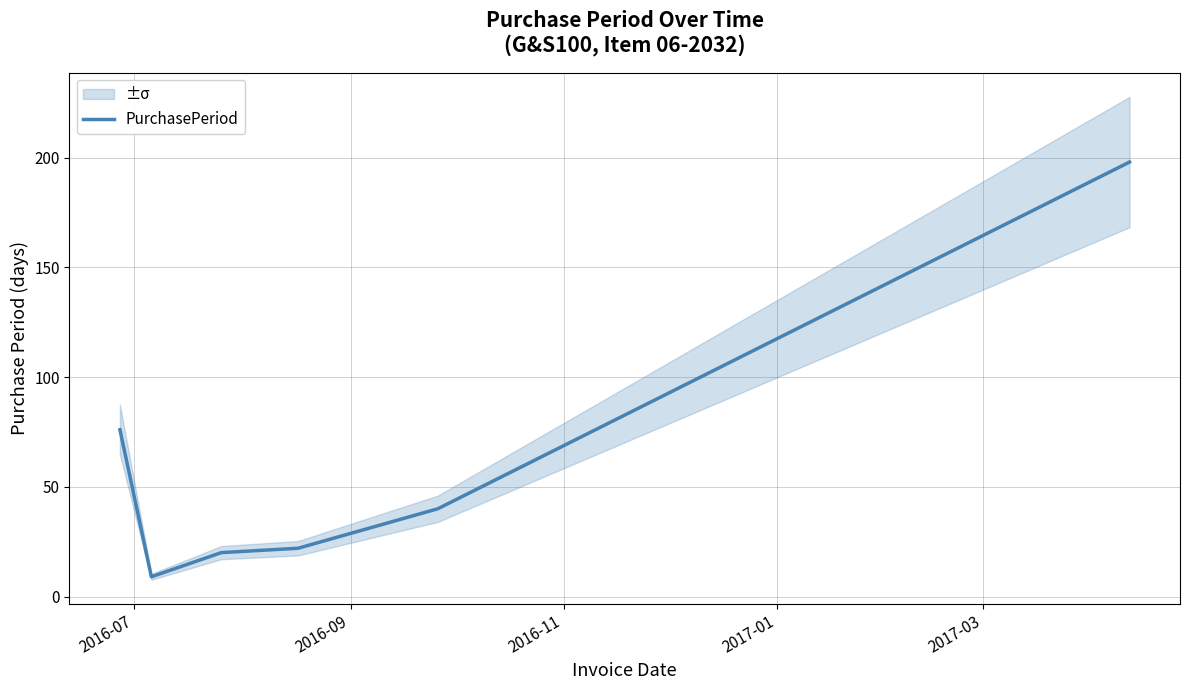

True or false: the data has more than 2 interior local peaks.

False